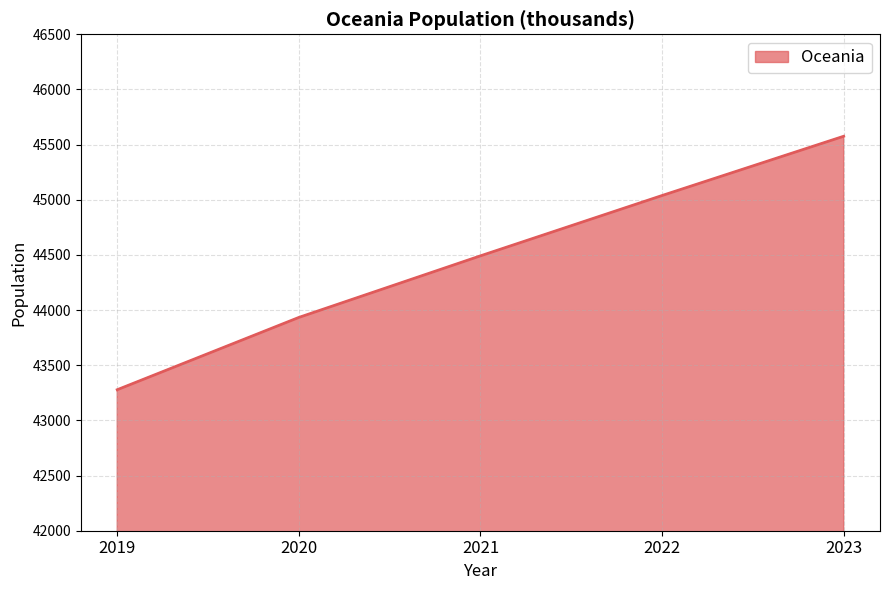

Count the number of values greater than 44491.

3